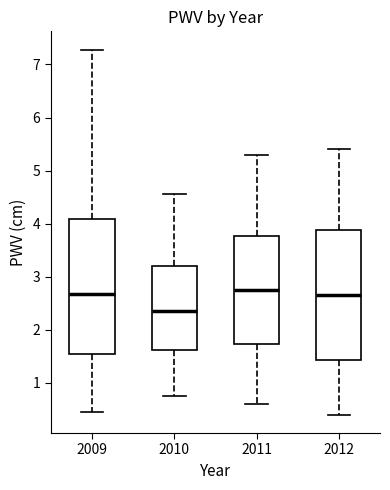

Reading left to right, transcribe this box plot: for each box, give where its median line is, the range the box spans, and where its two whiskers end, as read against the y-axis. The values are not printed on the chart, so give them approximately, as read against the axis.

2009: median 2.7, box 1.6 to 4.1, whiskers 0.4 to 7.3
2010: median 2.3, box 1.6 to 3.2, whiskers 0.8 to 4.6
2011: median 2.8, box 1.7 to 3.8, whiskers 0.6 to 5.3
2012: median 2.7, box 1.4 to 3.9, whiskers 0.4 to 5.4